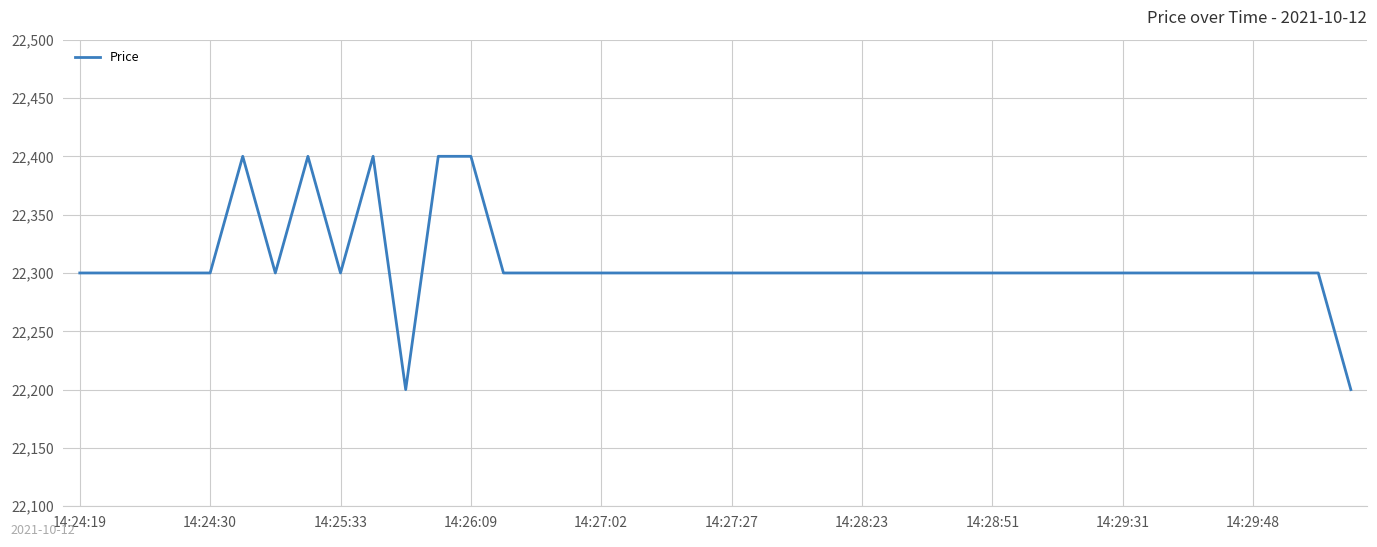

What is the smallest value displayed?

22200